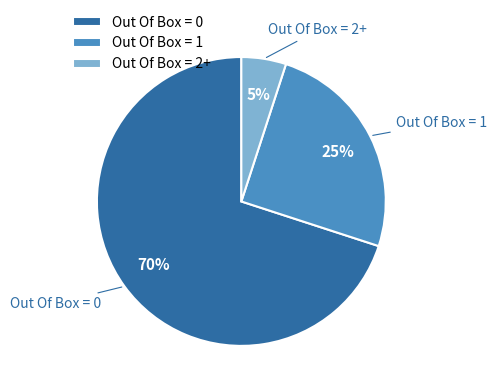

To the nearest percent, what is the difference between the Out Of Box = 1 and Out Of Box = 2+ slice percentages?

20%